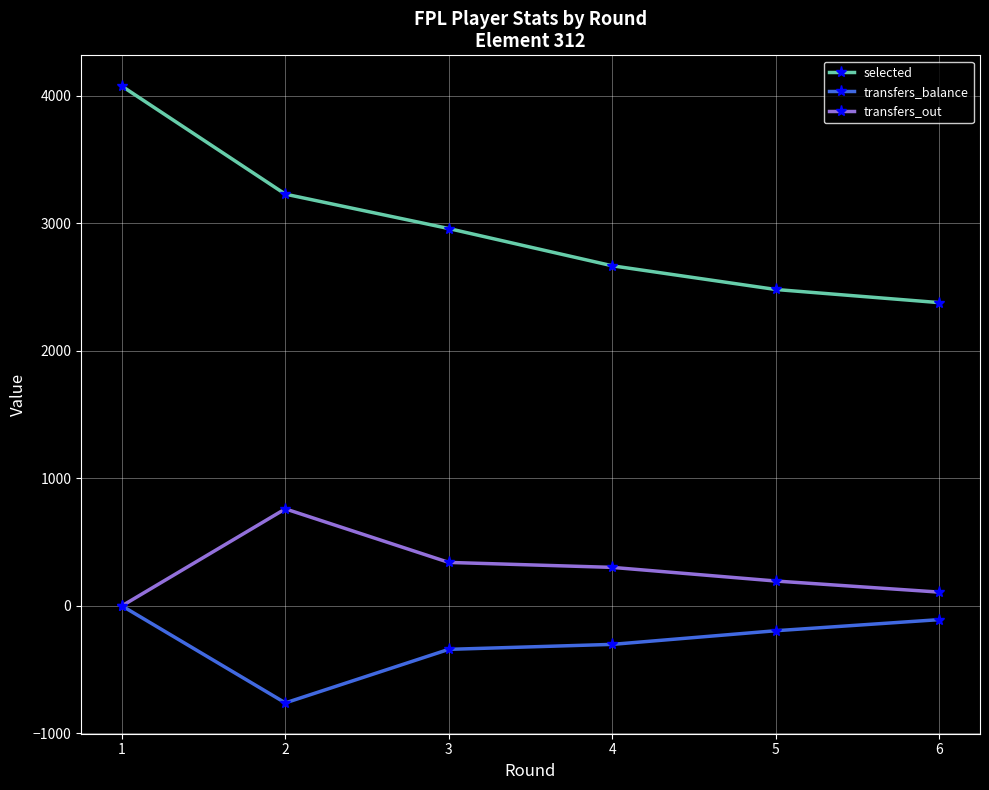

At which category does transfers_balance reach its first local valley?

2